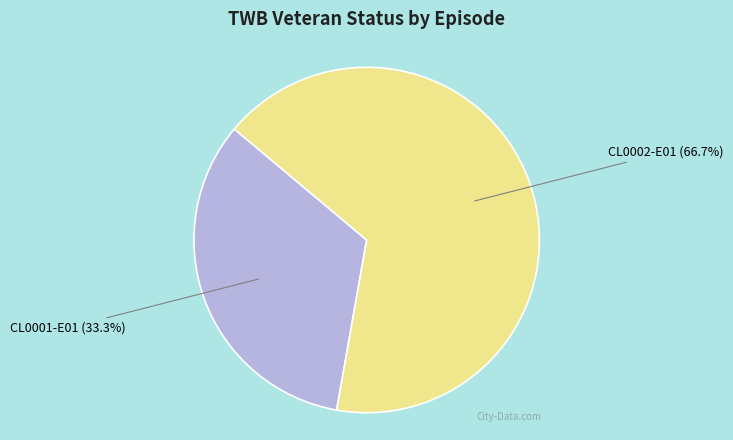

How many segments does this pie chart have?

2